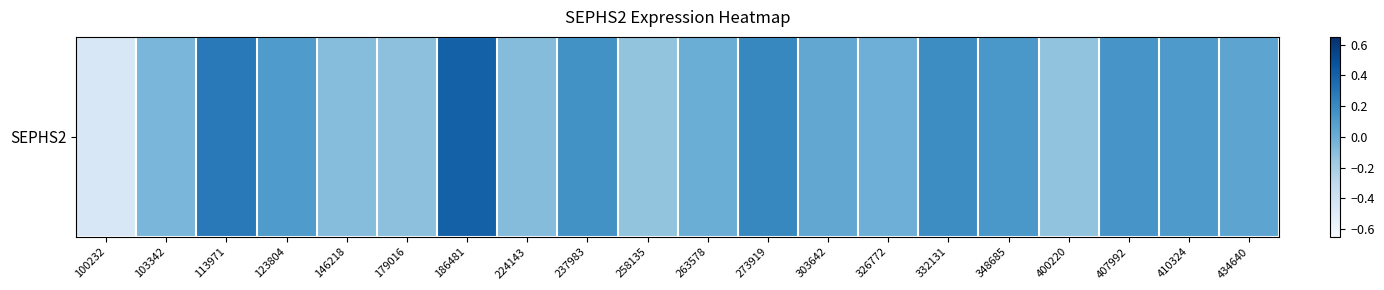

Rank the categories by value from lowest to highest.

100232, 258135, 400220, 179016, 146218, 224143, 103342, 326772, 263578, 303642, 434640, 123804, 410324, 348685, 407992, 237983, 332131, 273919, 113971, 186481